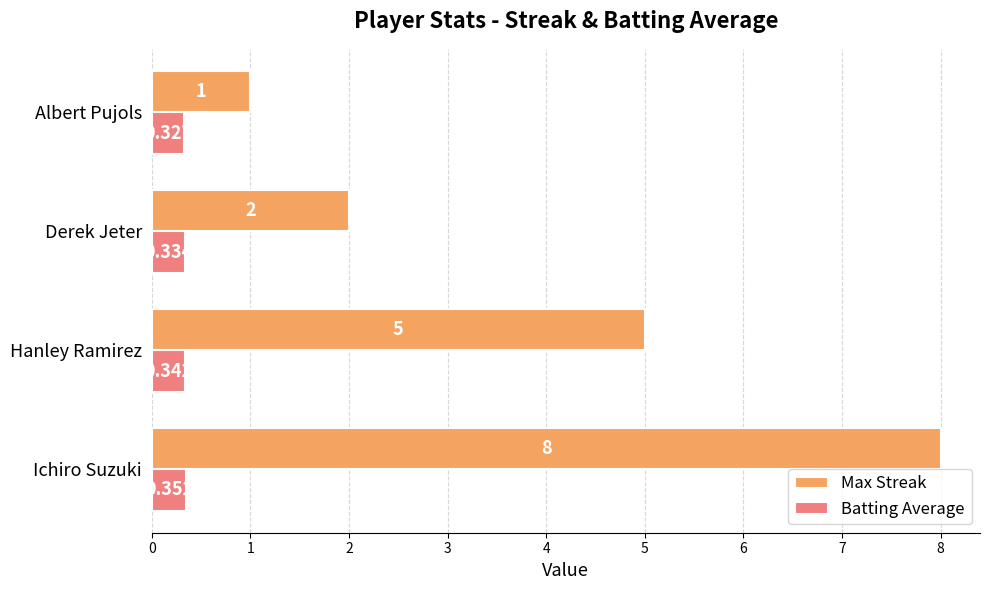

At how many categories does at least one series exceed 6?

1